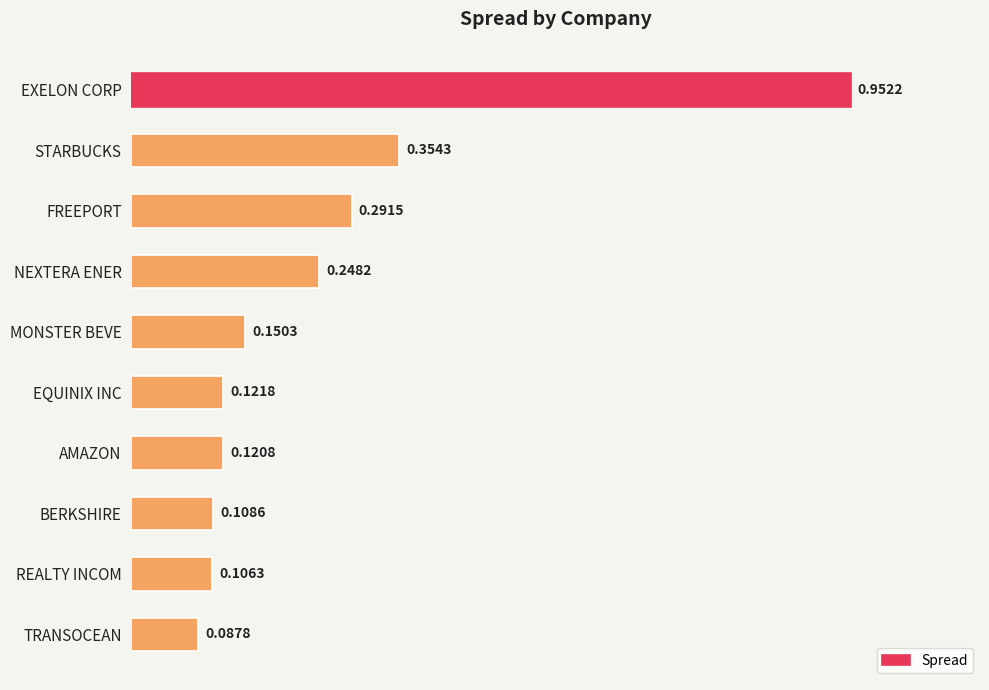

Which has a higher value, BERKSHIRE or EXELON CORP?

EXELON CORP